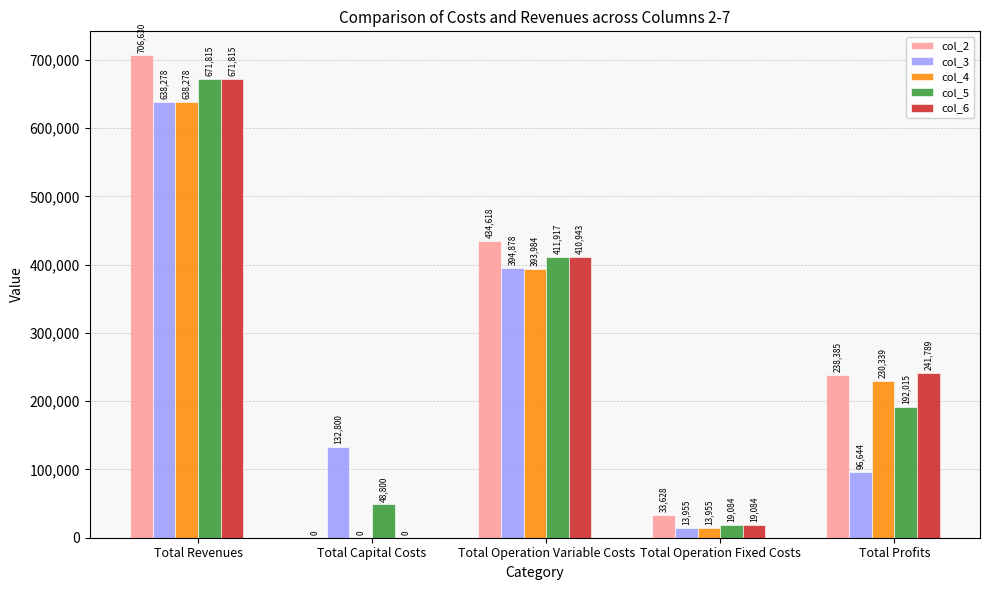

Where is col_2 nearest to the value 353314?

Total Operation Variable Costs